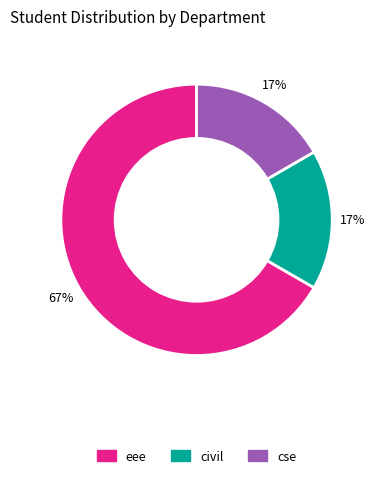

The cse slice represents 17% of the pie. True or false?

True